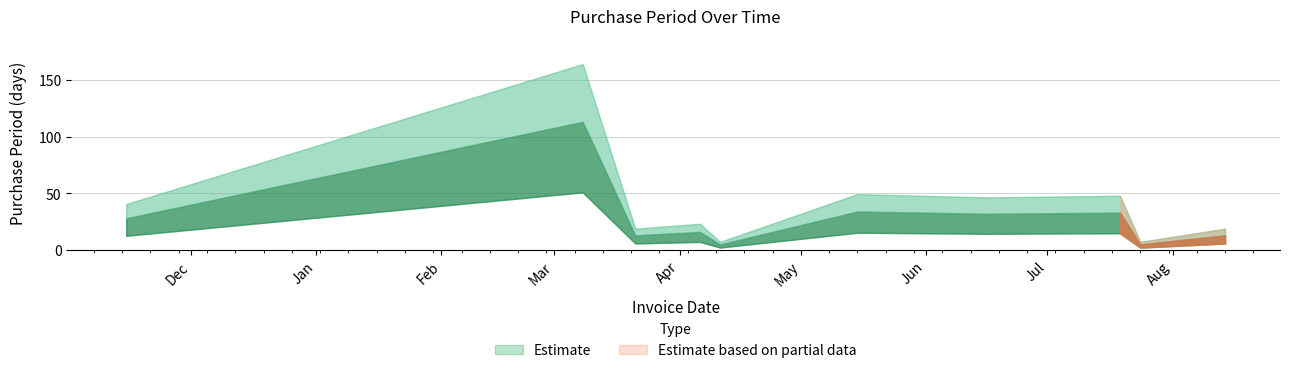

At which label is the value closest to 59?

2017-05-15